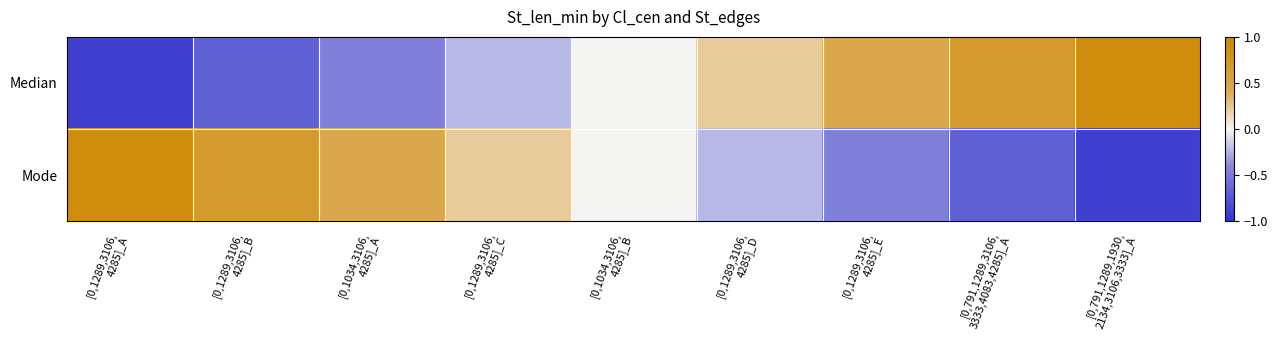

Reading right to left, extract all data points from this chart.

Median: [0,791,1289,1930,
2134,3106,3333]_A=0.9	[0,791,1289,3106,
3333,4083,4285]_A=0.7	[0,1289,3106,
4285]_E=0.5	[0,1289,3106,
4285]_D=0.2	[0,1034,3106,
4285]_B=0.0	[0,1289,3106,
4285]_C=-0.2	[0,1034,3106,
4285]_A=-0.5	[0,1289,3106,
4285]_B=-0.7	[0,1289,3106,
4285]_A=-0.9
Mode: [0,791,1289,1930,
2134,3106,3333]_A=-0.9	[0,791,1289,3106,
3333,4083,4285]_A=-0.7	[0,1289,3106,
4285]_E=-0.5	[0,1289,3106,
4285]_D=-0.2	[0,1034,3106,
4285]_B=-0.0	[0,1289,3106,
4285]_C=0.2	[0,1034,3106,
4285]_A=0.5	[0,1289,3106,
4285]_B=0.7	[0,1289,3106,
4285]_A=0.9